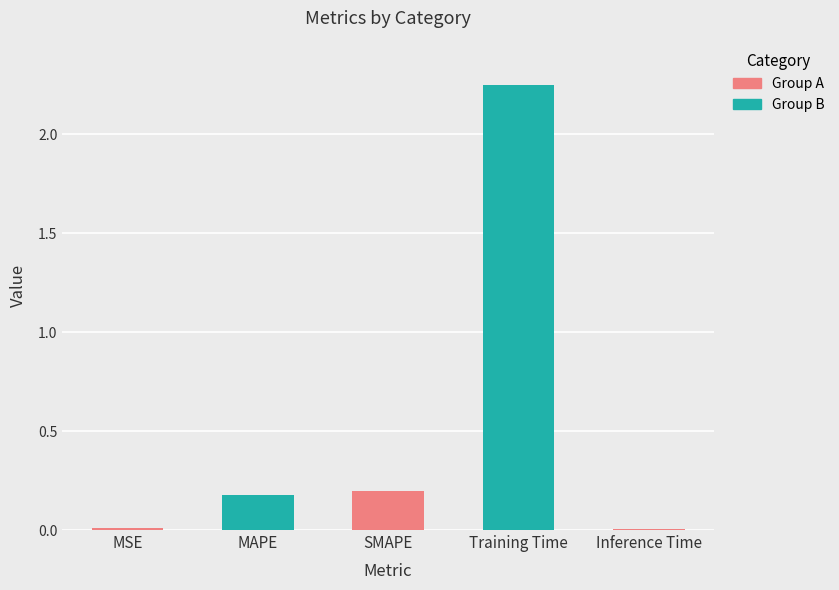

True or false: the data shows 0.0 at Inference Time.

False